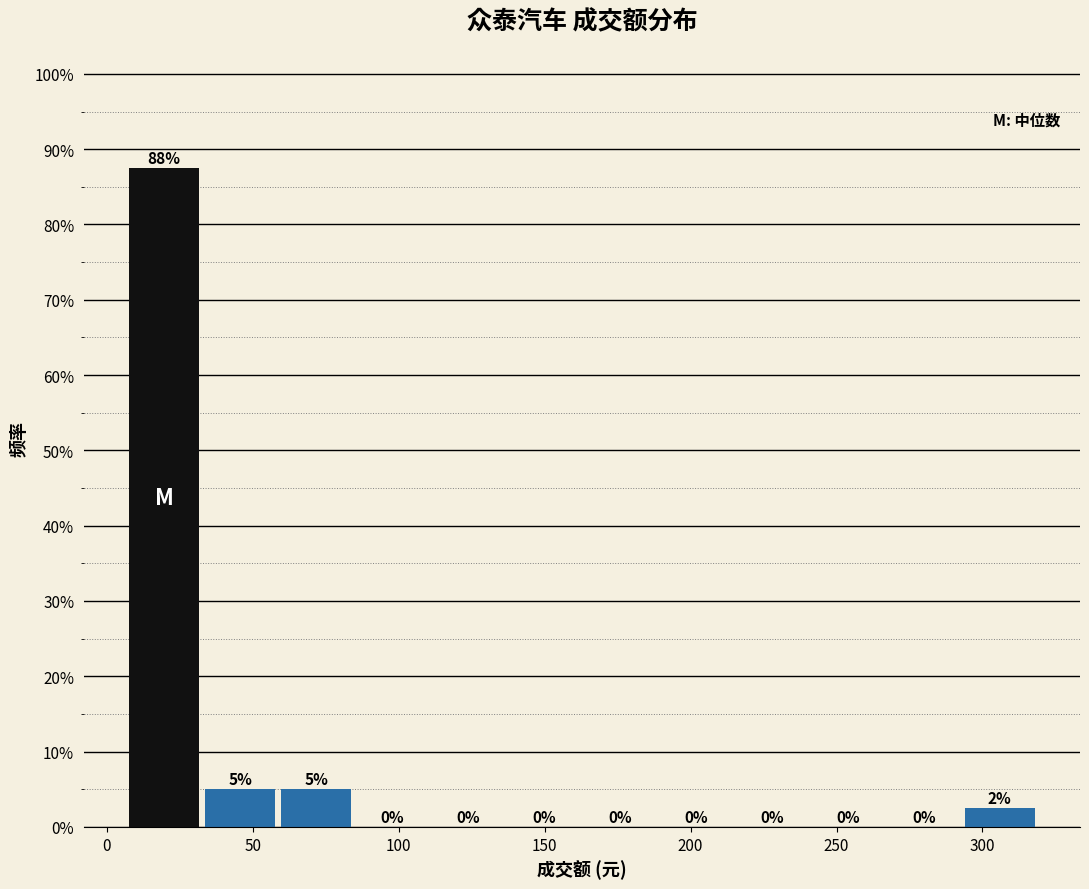

Which range on the x-axis has the tallest bar?

5 to 35